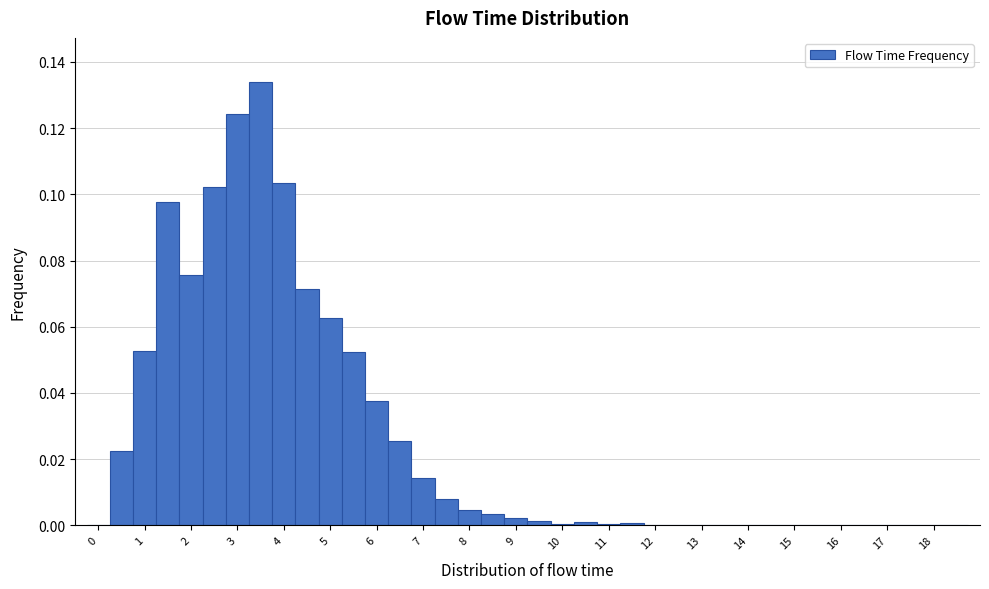

Reading left to right, list every bar in this chart as the range it spans on the x-axis followed by its height. Neither the bar edges nor the heights are printed on the chart, so give them approximately, as read against the axes.

-0.25 to 0.25: 0
0.25 to 0.75: 0.022
0.75 to 1.25: 0.052
1.25 to 1.75: 0.098
1.75 to 2.25: 0.076
2.25 to 2.75: 0.102
2.75 to 3.25: 0.124
3.25 to 3.75: 0.134
3.75 to 4.25: 0.104
4.25 to 4.75: 0.072
4.75 to 5.25: 0.062
5.25 to 5.75: 0.052
5.75 to 6.25: 0.038
6.25 to 6.75: 0.026
6.75 to 7.25: 0.014
7.25 to 7.75: 0.008
7.75 to 8.25: 0.004
8.25 to 8.75: 0.004
8.75 to 9.25: 0.002
9.25 to 9.75: under 0.002
9.75 to 10.25: under 0.002
10.25 to 10.75: under 0.002
10.75 to 11.25: under 0.002
11.25 to 11.75: under 0.002
11.75 to 12.25: under 0.002
12.25 to 12.75: under 0.002
12.75 to 13.25: under 0.002
13.25 to 13.75: under 0.002
13.75 to 14.25: under 0.002
14.25 to 14.75: under 0.002
14.75 to 15.25: under 0.002
15.25 to 15.75: under 0.002
15.75 to 16.25: 0
16.25 to 16.75: under 0.002
16.75 to 17.25: under 0.002
17.25 to 17.75: under 0.002
17.75 to 18.25: 0
18.25 to 18.75: 0